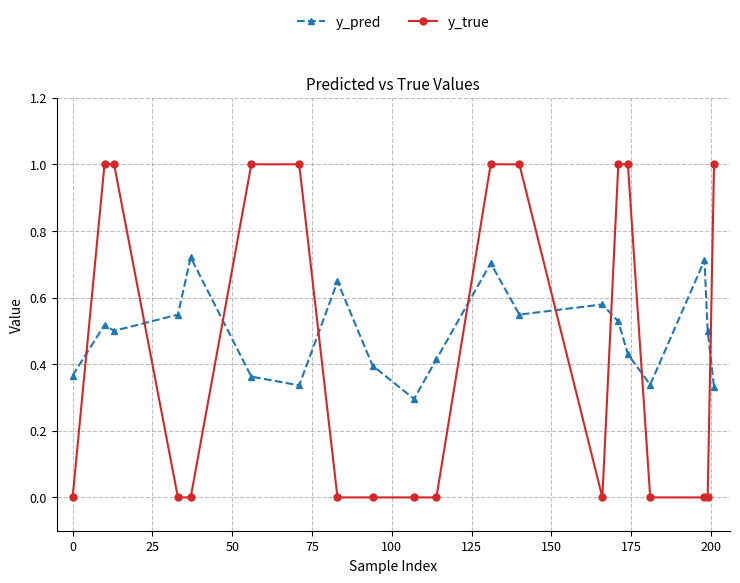

What is the sum of all y_true values?

9.0